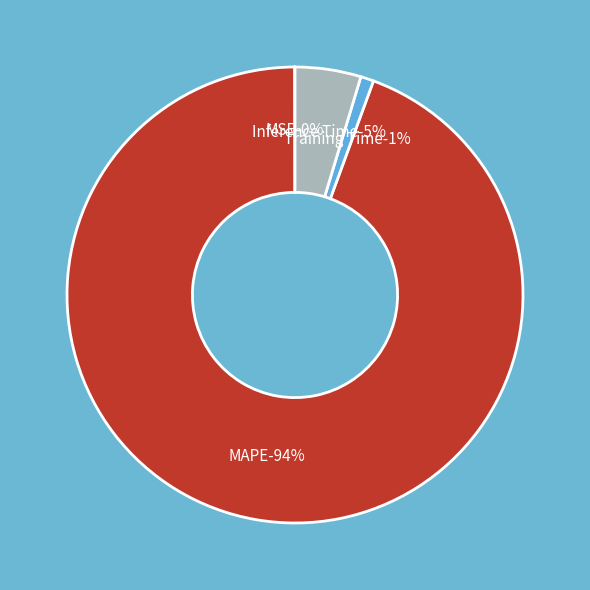

Which category has the biggest portion of the pie?

MAPE